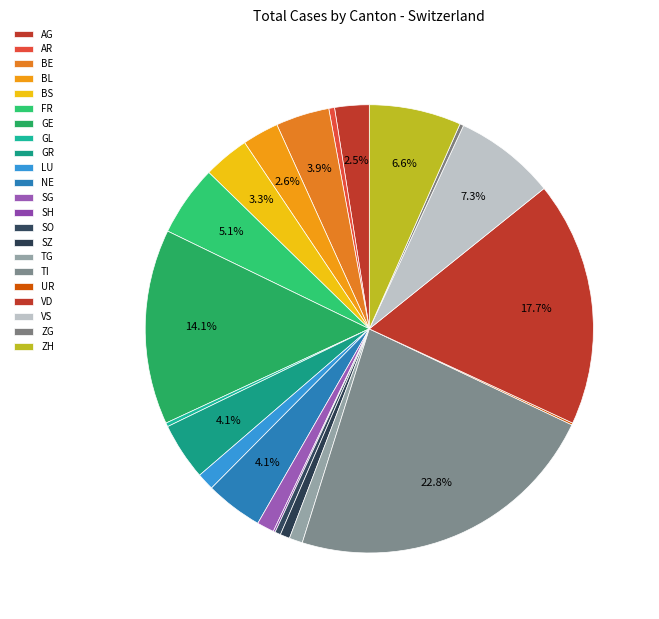

Is it true that ZG is 0% of the pie?

True